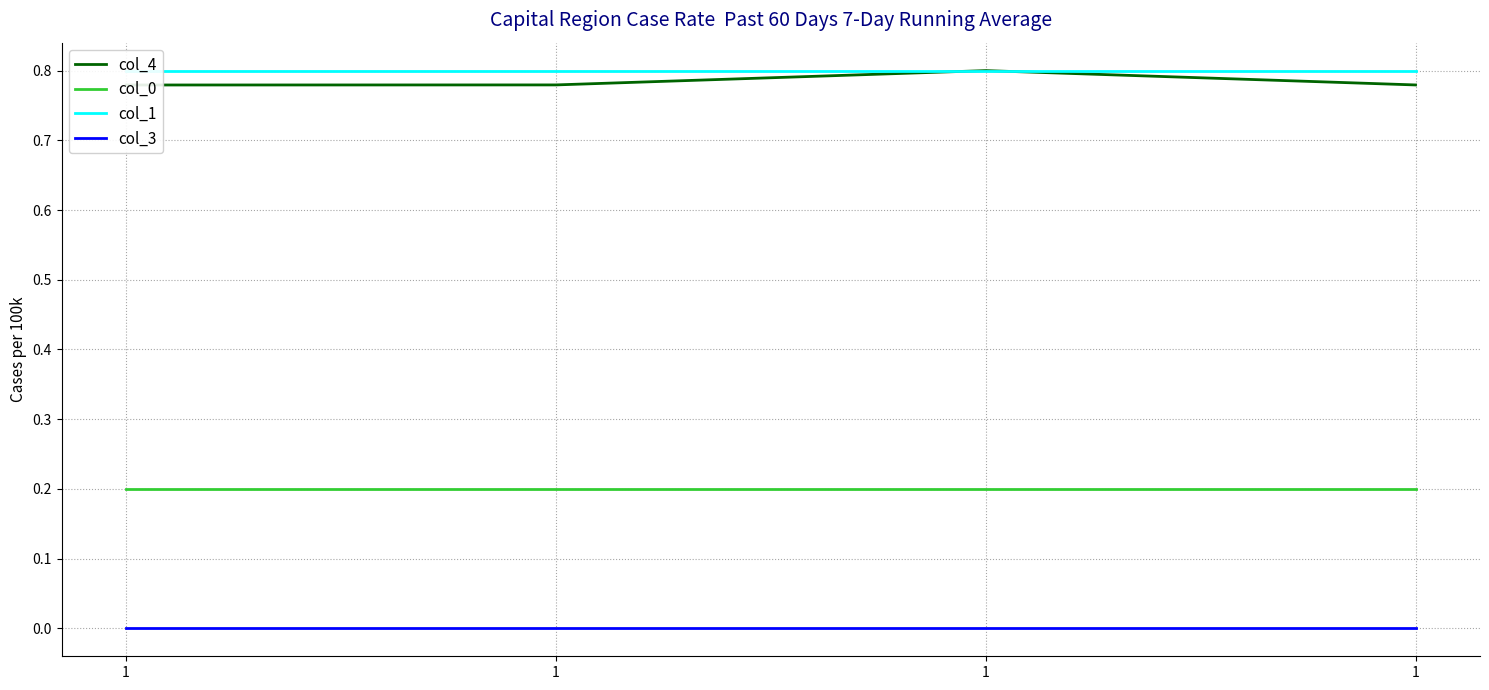

Which has a higher value, 1 or 1?

1